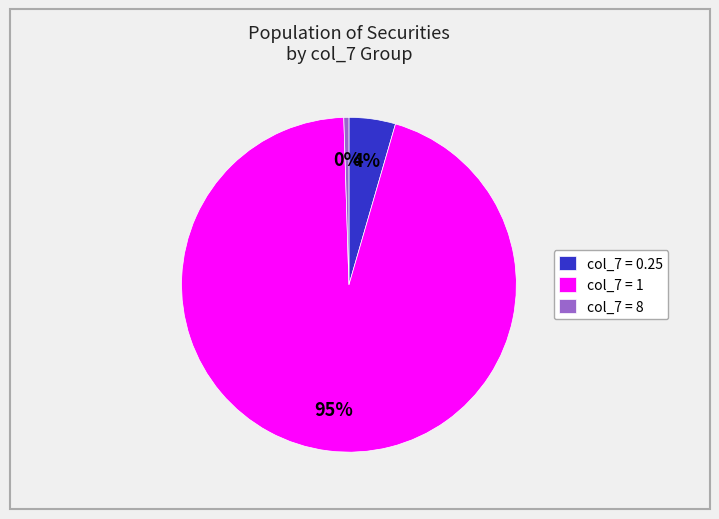

To the nearest percent, what is the average slice percentage?

33%